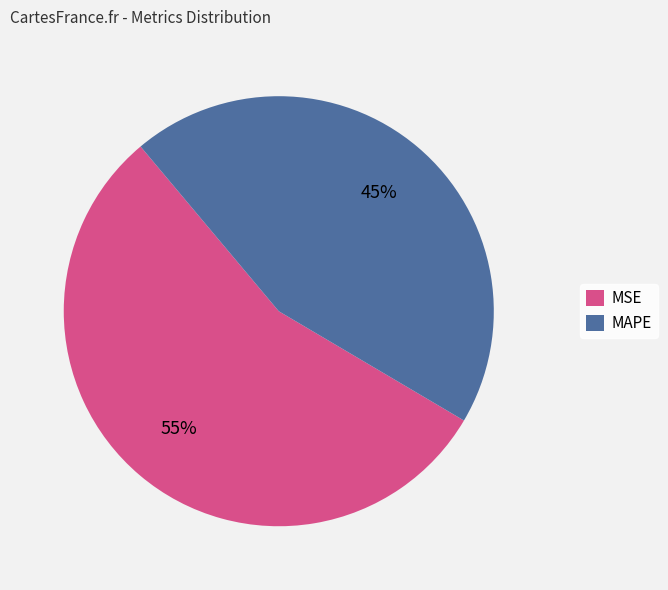

To the nearest percent, what is the average slice percentage?

50%